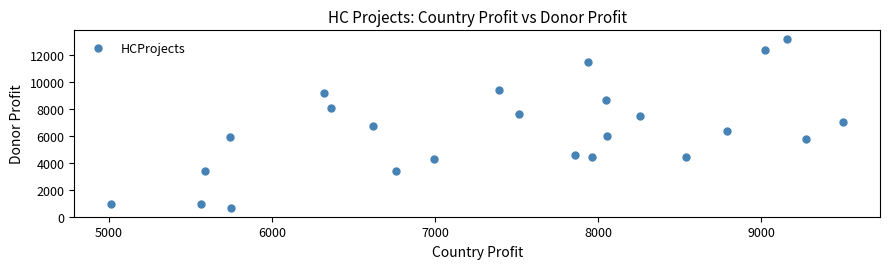

What is the range of X values (max minus min)?

4494